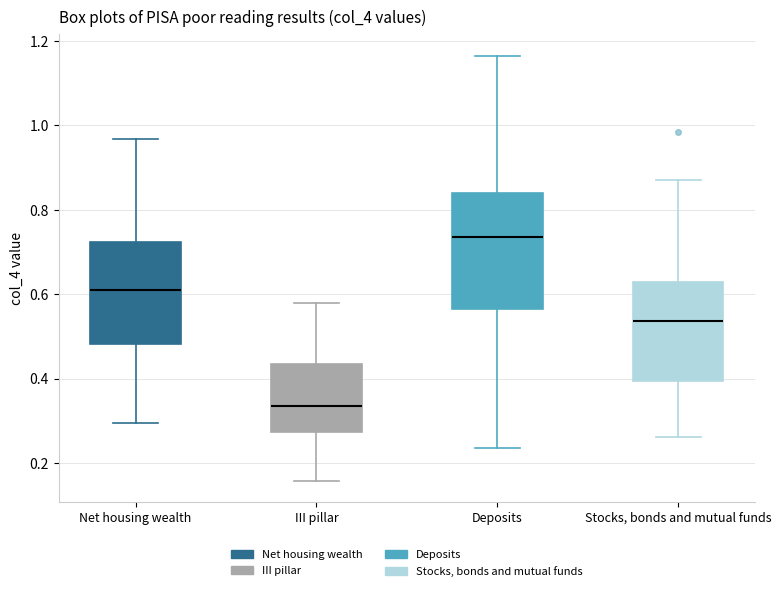

Where is the upper edge of the box for III pillar on the y-axis? The values are not printed on the chart, so give them approximately, as read against the axis.

0.44